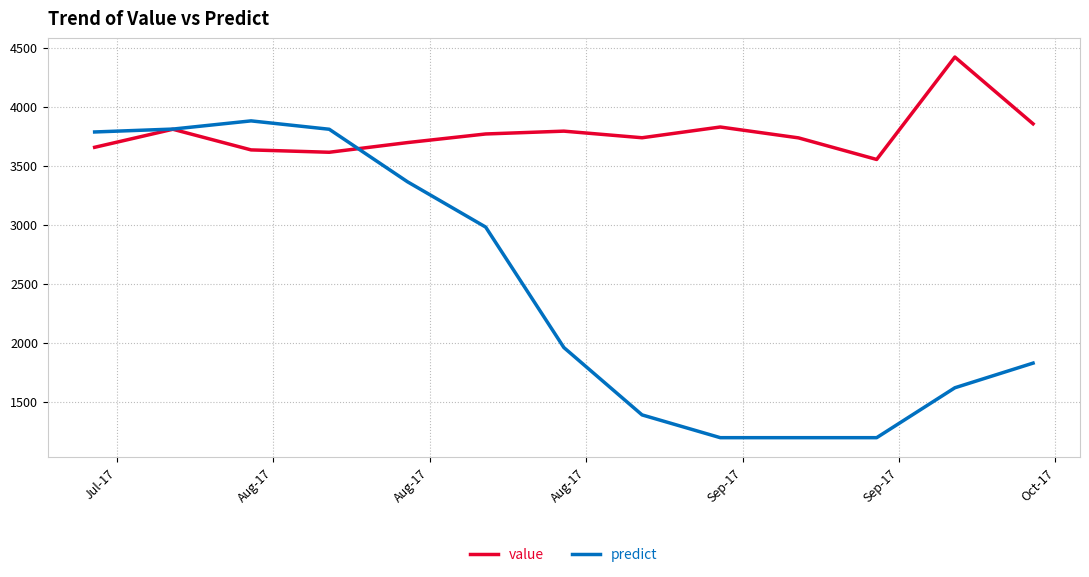

What is the maximum value shown in the chart?

4420.0